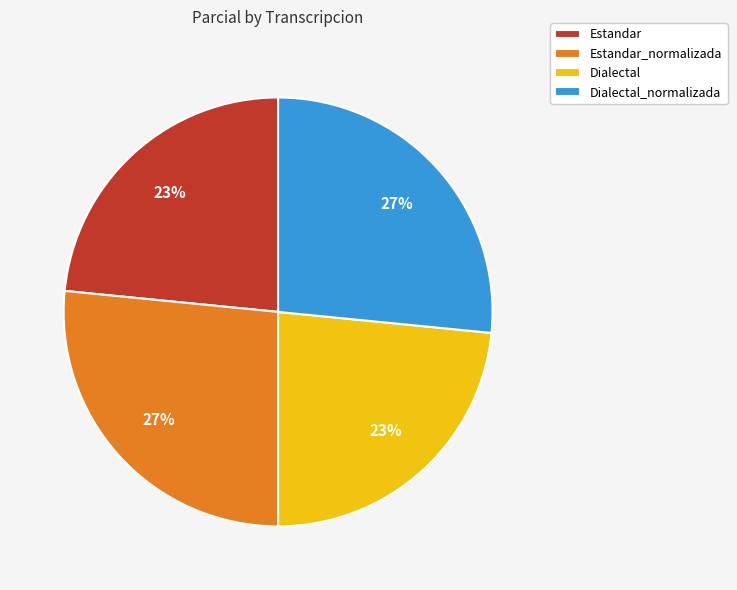

The Estandar slice represents 23% of the pie. True or false?

True